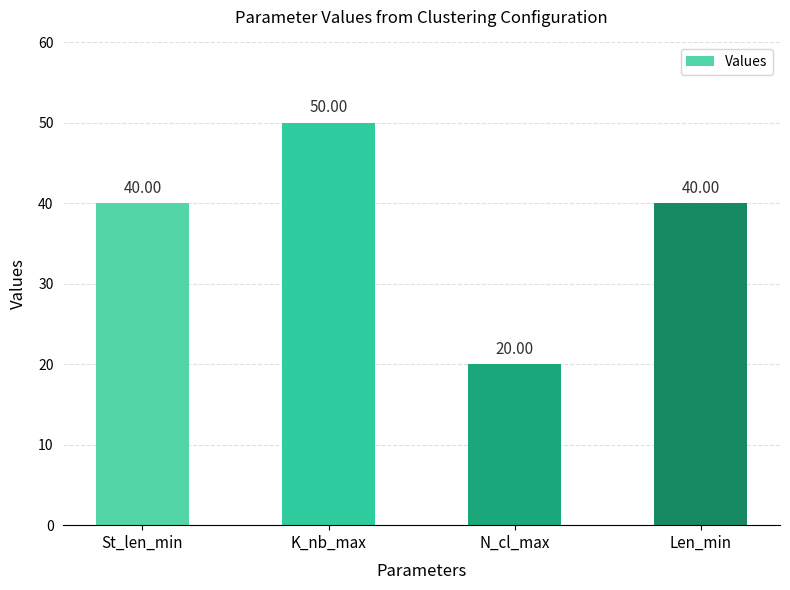

What is the sum of the values at N_cl_max and K_nb_max?

70